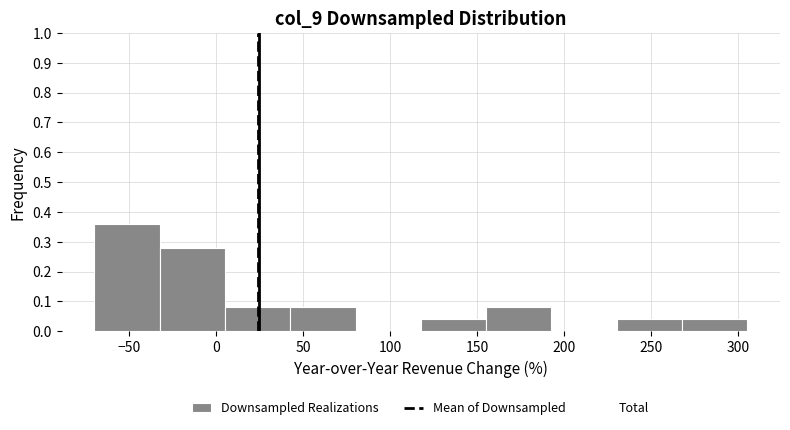

Reading left to right, list every bar in this chart as the range it spans on the x-axis followed by its height. Neither the bar edges nor the heights are printed on the chart, so give them approximately, as read against the axes.

-70 to -30: 0.36
-30 to 5: 0.28
5 to 45: 0.08
45 to 80: 0.08
80 to 120: 0
120 to 155: 0.04
155 to 195: 0.08
195 to 230: 0
230 to 270: 0.04
270 to 305: 0.04